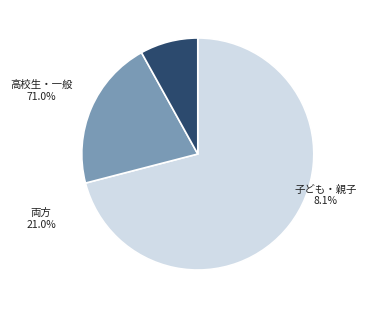

What is the ratio of the value at 高校生・一般 to the value at 両方?

3.4